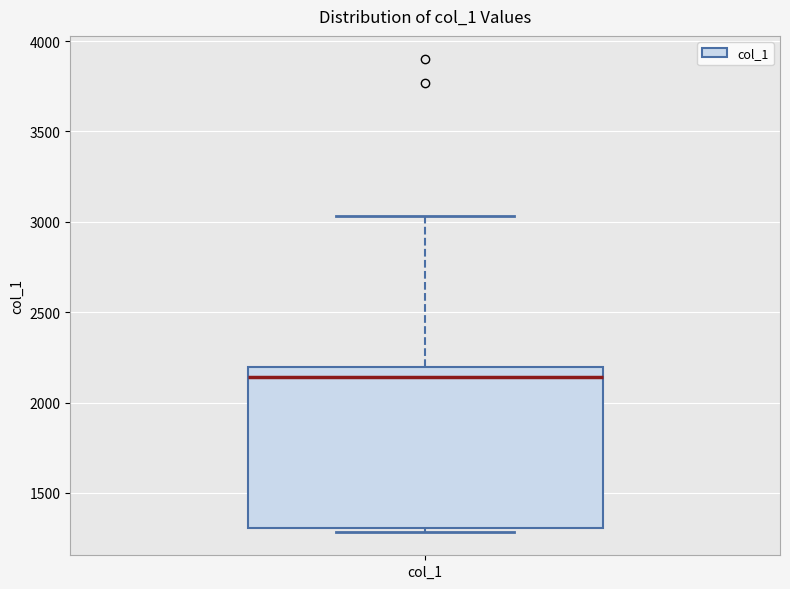

Read this box plot against the y-axis: the position of the median line, the range covered by the box, and the ends of both whiskers. The values are not printed on the chart, so give them approximately, as read against the axis.

median 2150, box 1300 to 2200, whiskers 1300 (just below the box's lower edge) to 3050